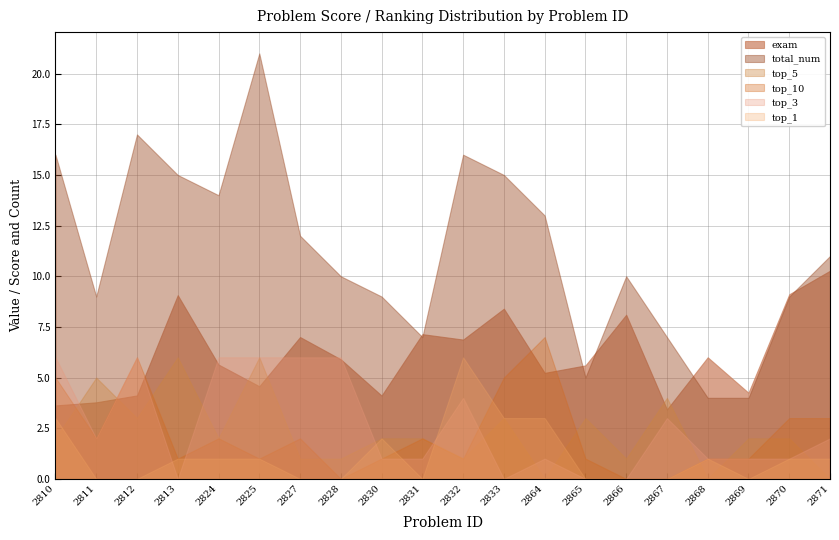

At which category is the sum across all series the highest?

2825